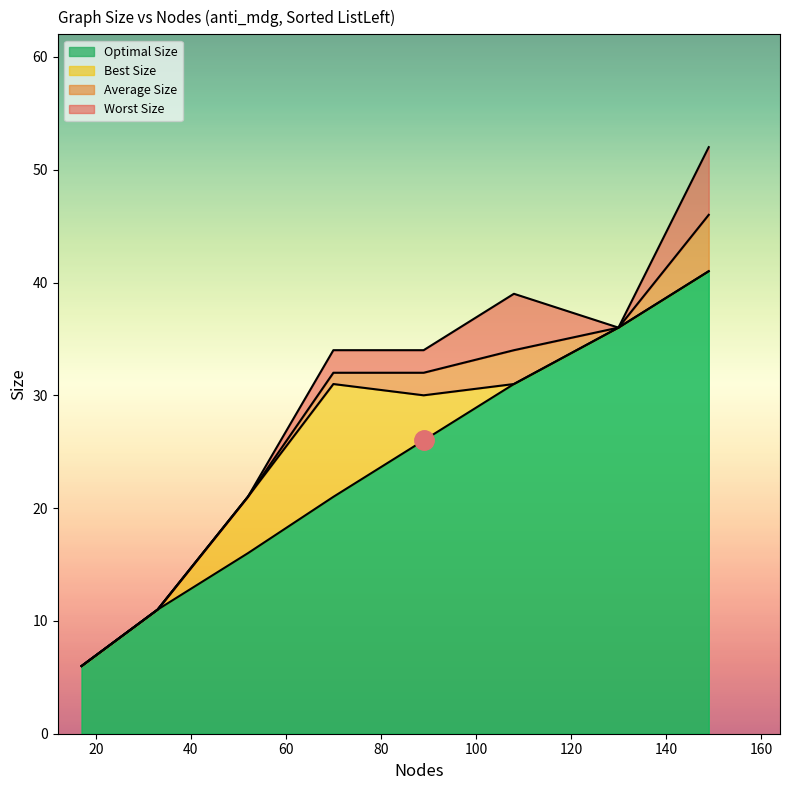

At which category is the sum across all series the highest?

149